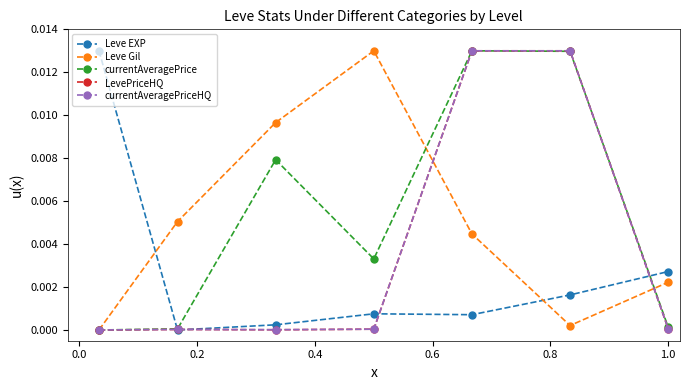

True or false: Leve EXP and Leve Gil intersect in this chart.

True